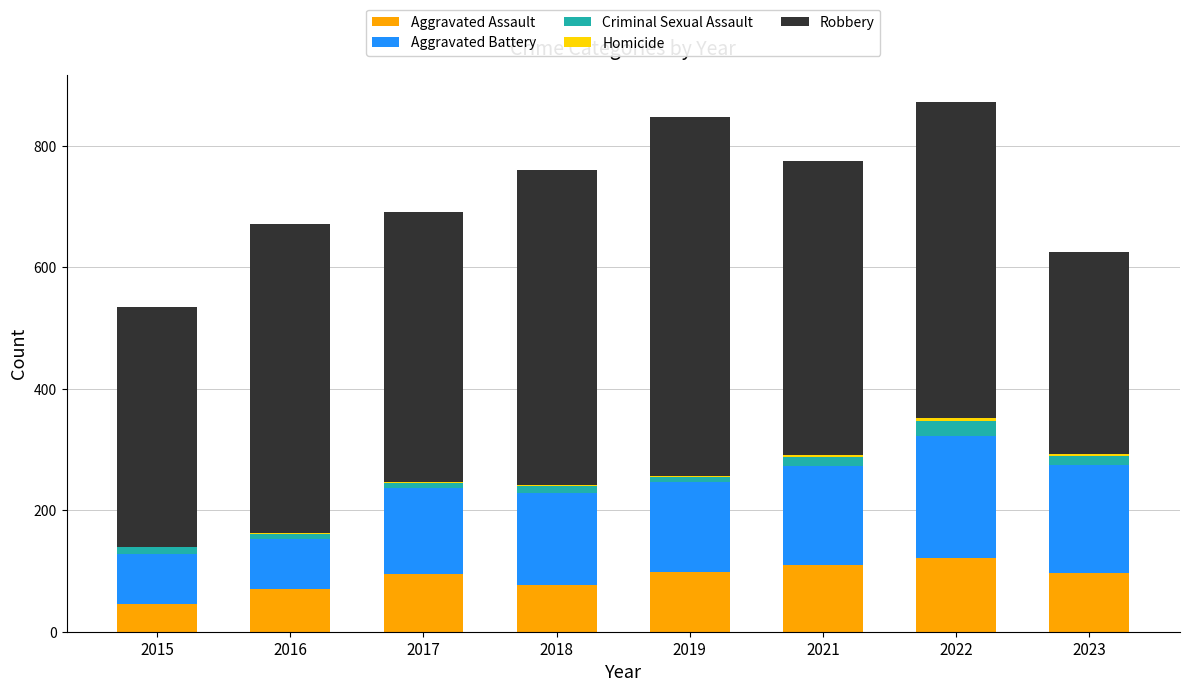

Is it true that Aggravated Assault equals 77 at 2018?

True